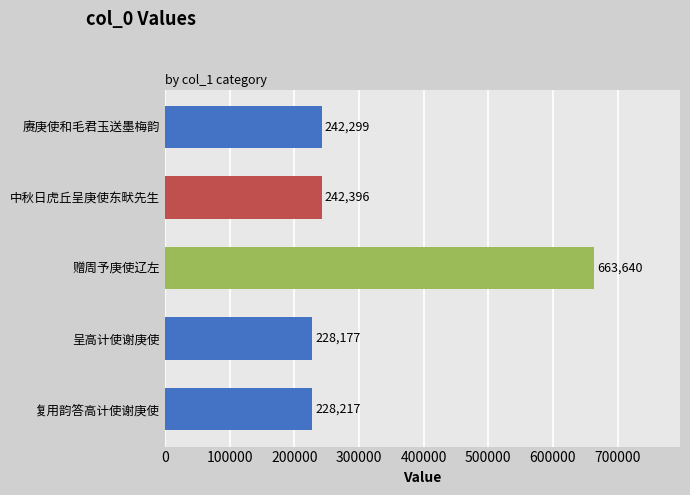

Where is the data nearest to the value 445908?

中秋日虎丘呈庚使东畎先生